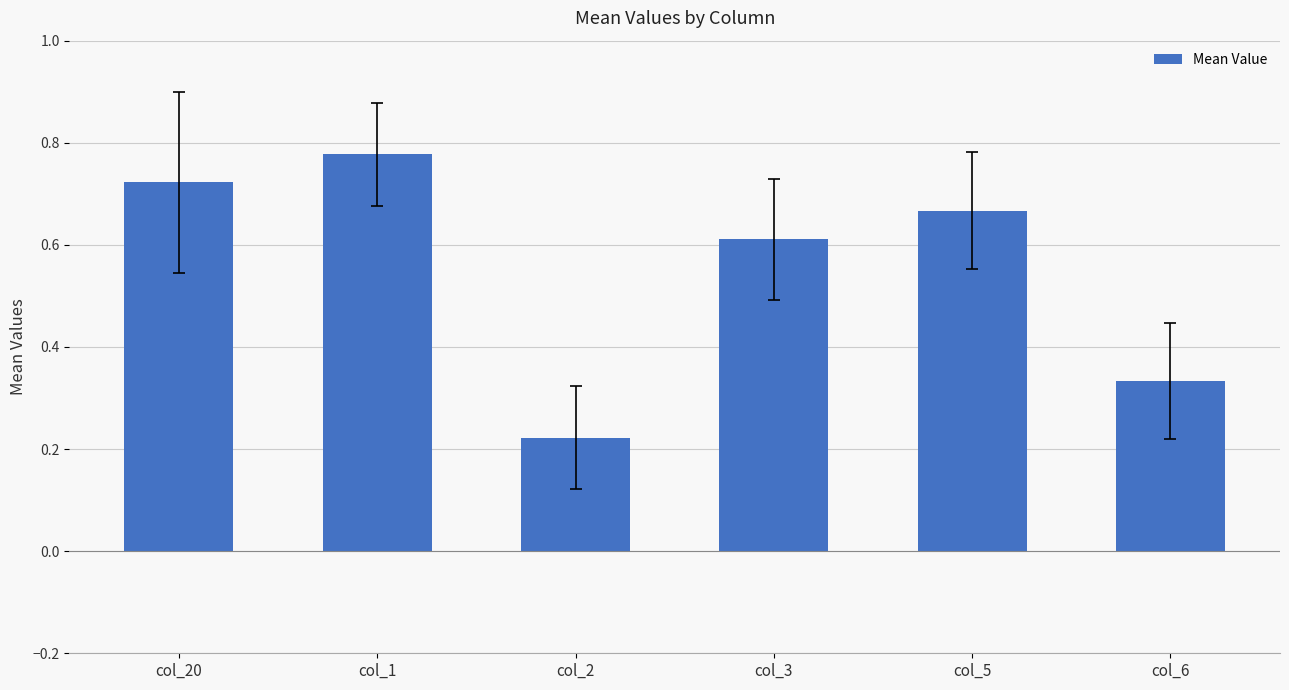

The chart shows a value of 1.0 at col_20. True or false?

False